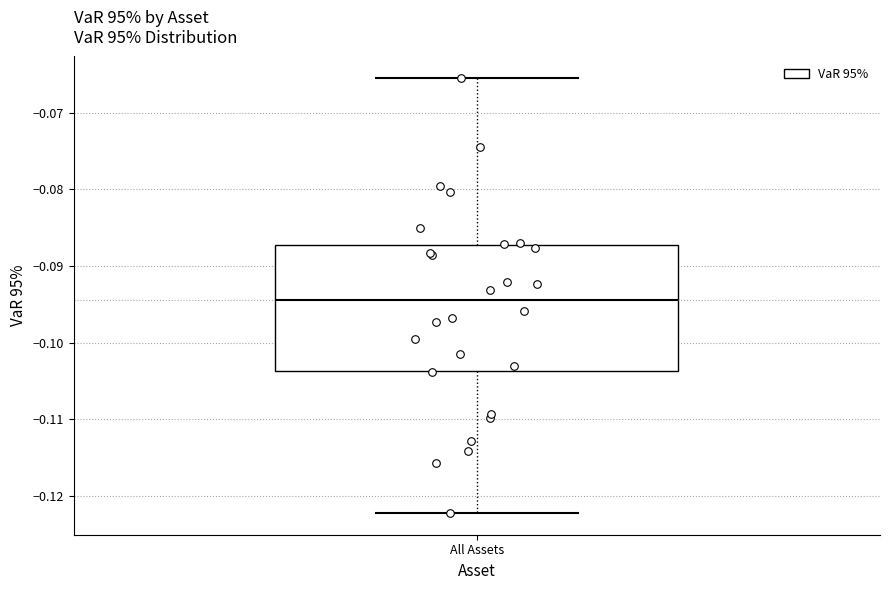

Where does the median line of the box for All Assets sit on the y-axis? The values are not printed on the chart, so give them approximately, as read against the axis.

-0.094